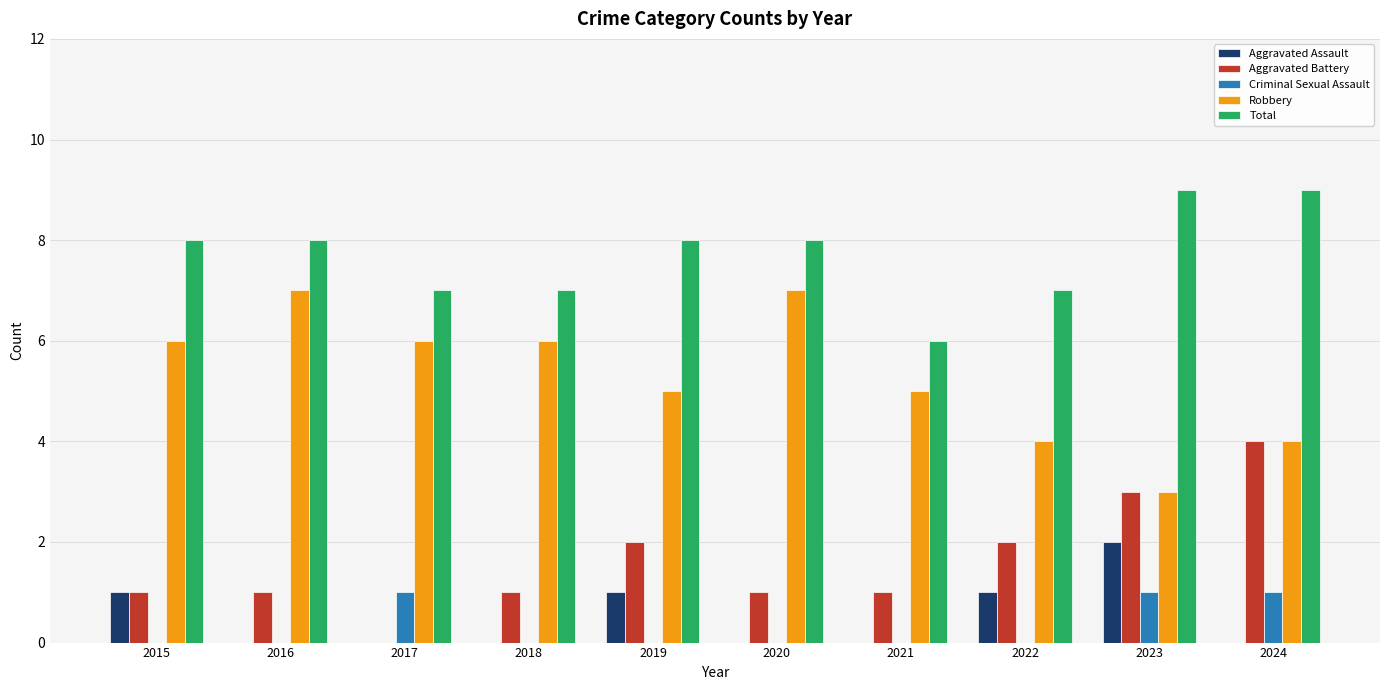

Does the chart contain stacked bars?

No